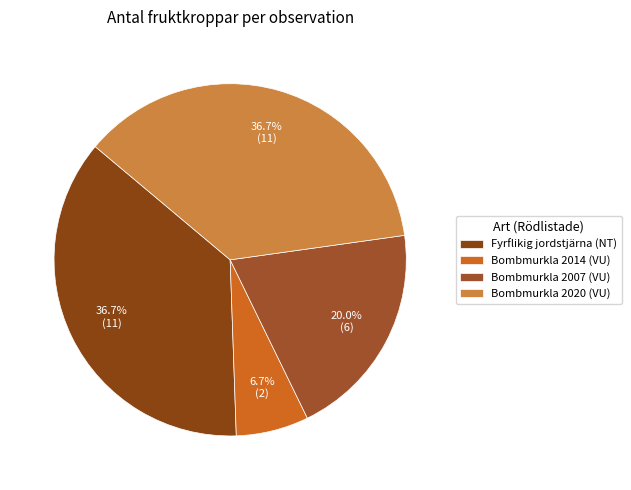

Rank the categories by value from highest to lowest.

Fyrflikig jordstjärna (NT), Bombmurkla 2020 (VU), Bombmurkla 2007 (VU), Bombmurkla 2014 (VU)